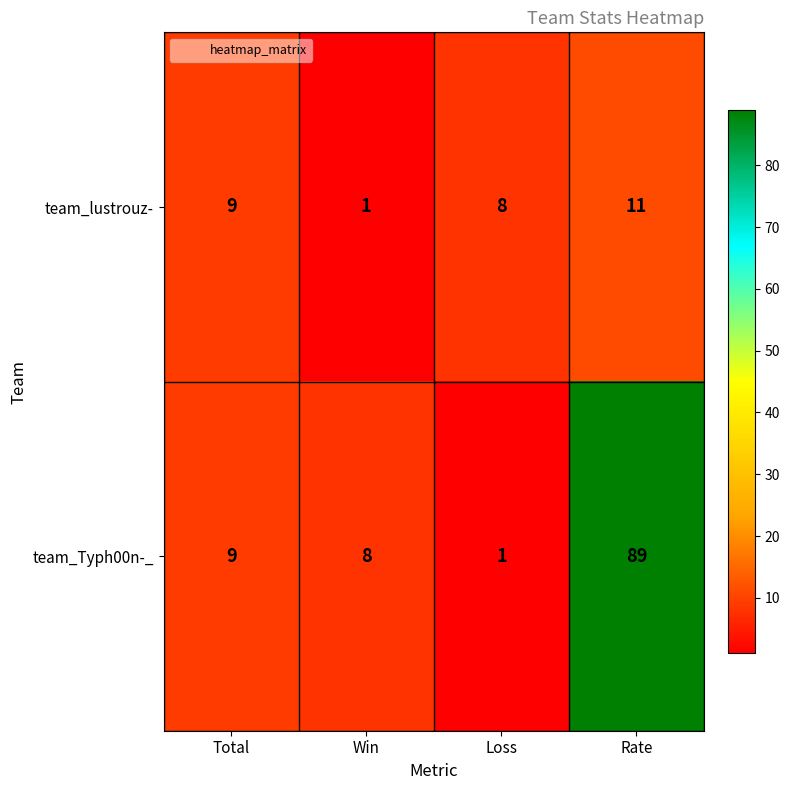

Between Win and Rate, which series saw the biggest shift?

team_Typh00n-_